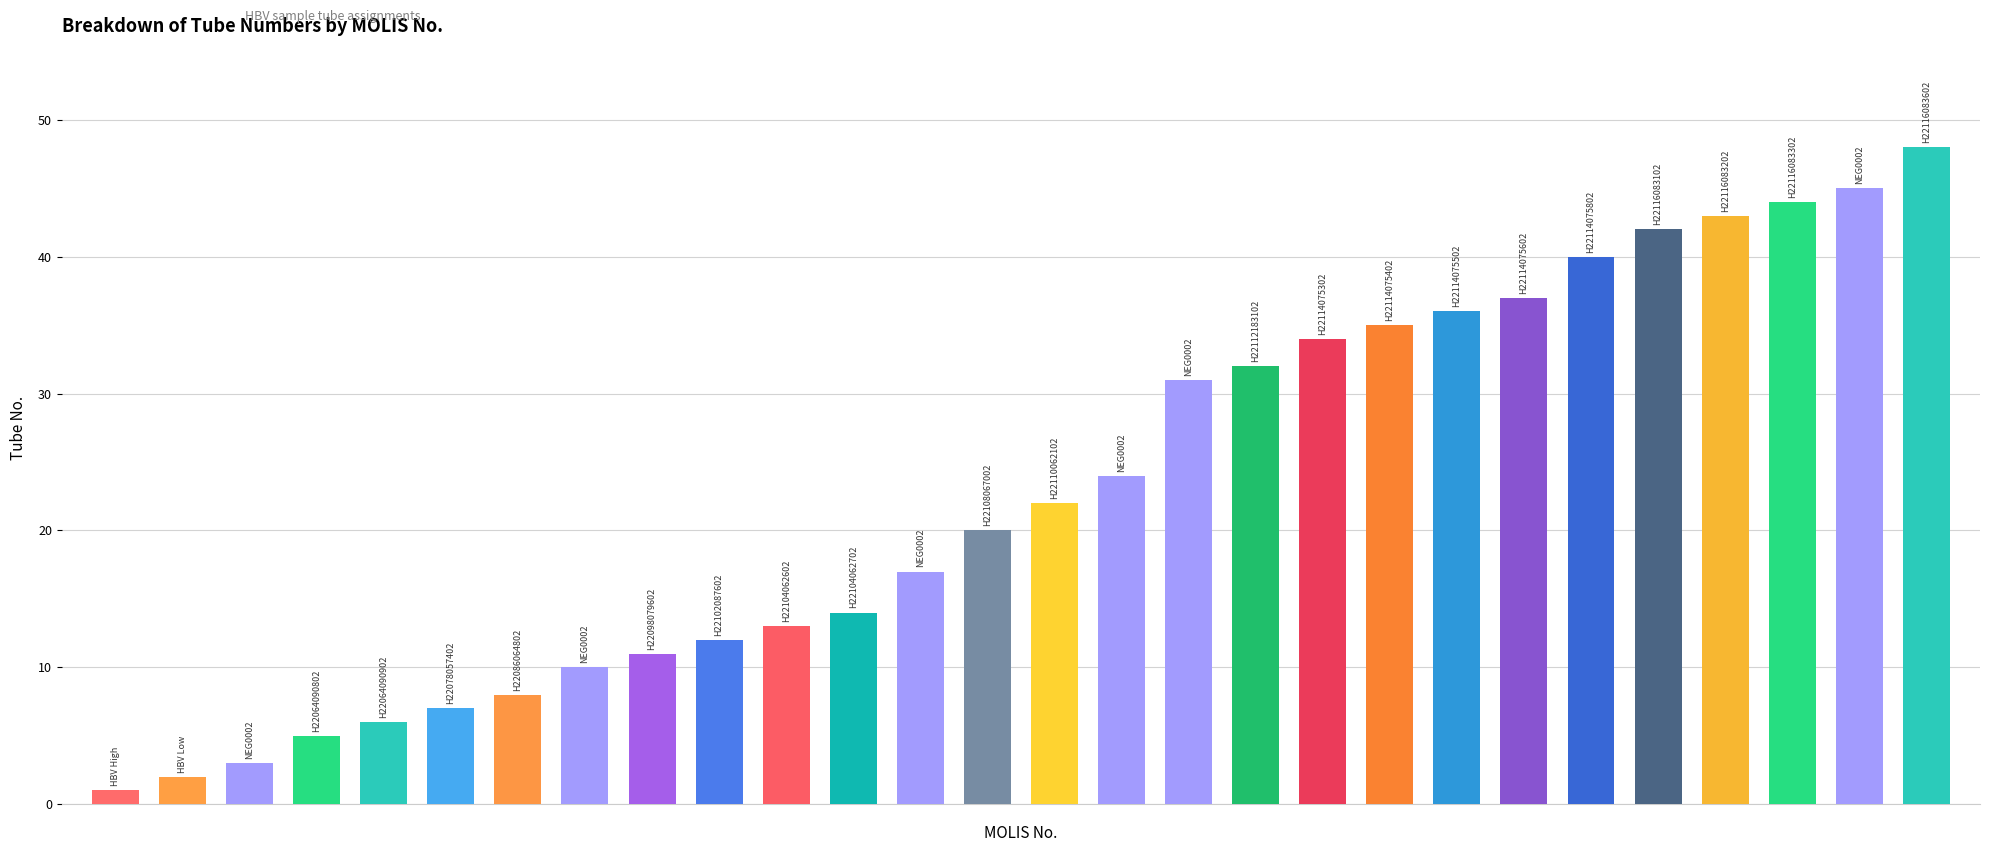

What is the label of the 28th bar from the right?

HBV High